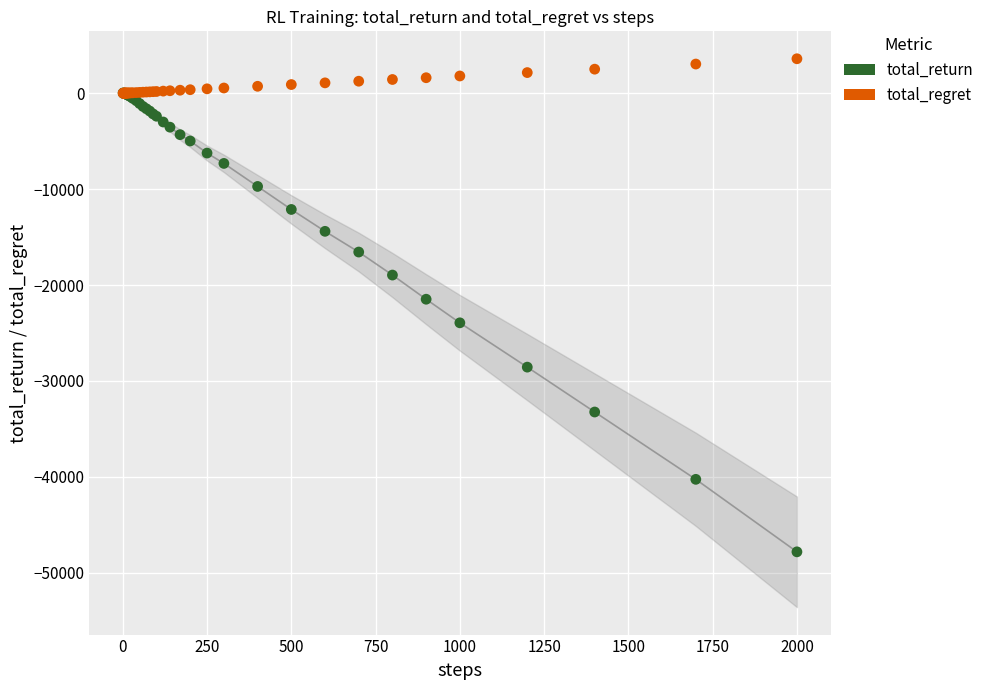

What are all the series names shown in the legend?

total_return, total_regret